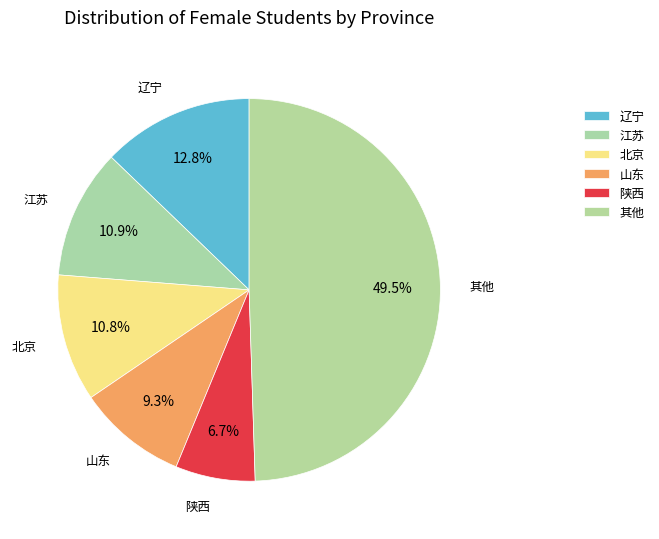

What is the ratio of the value at 北京 to the value at 辽宁?

0.8